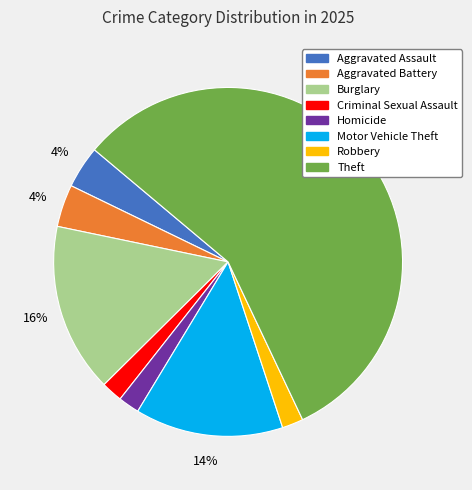

Does any single category account for the majority?

Yes